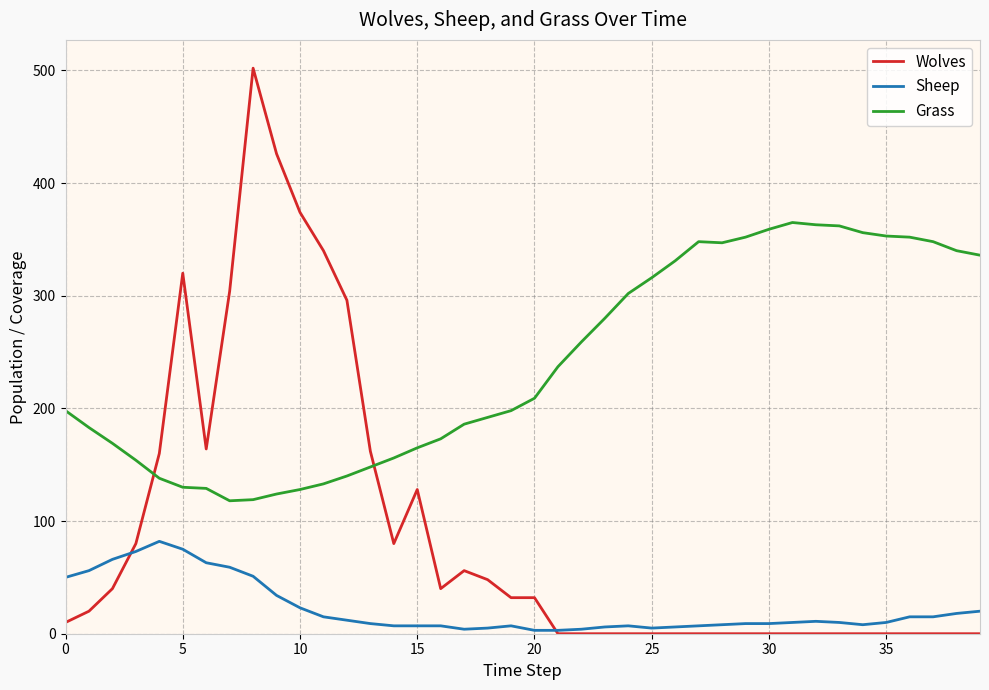

True or false: Grass and Sheep cross at least once.

False